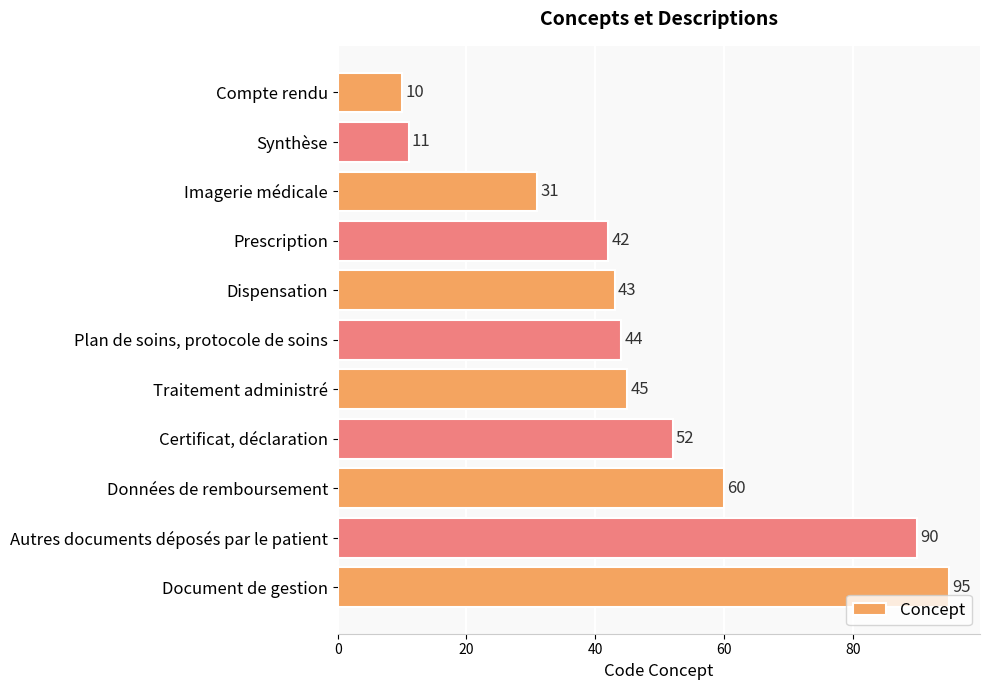

Rank the categories by value from lowest to highest.

Compte rendu, Synthèse, Imagerie médicale, Prescription, Dispensation, Plan de soins, protocole de soins, Traitement administré, Certificat, déclaration, Données de remboursement, Autres documents déposés par le patient, Document de gestion